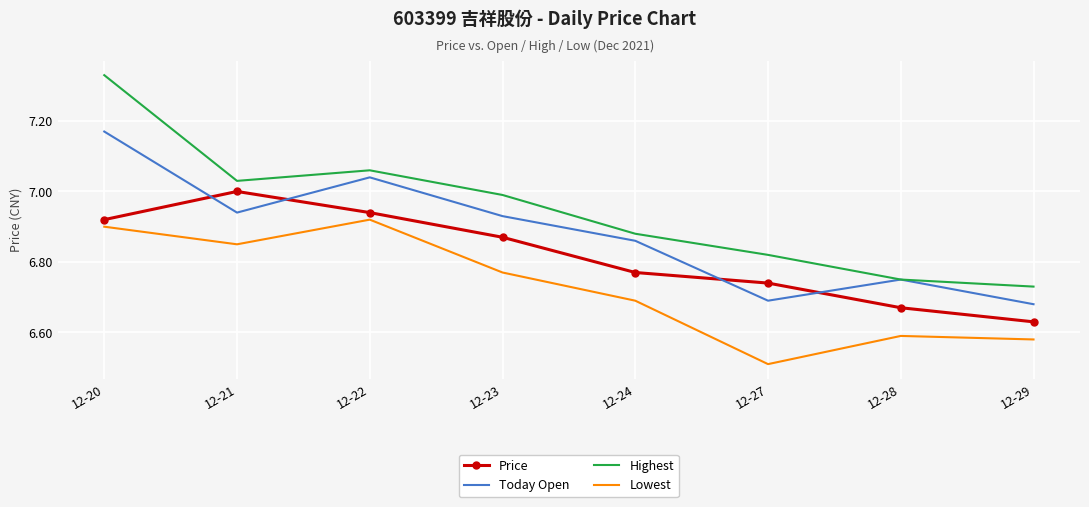

Is it true that Today Open equals 3.0 at 12-28?

False